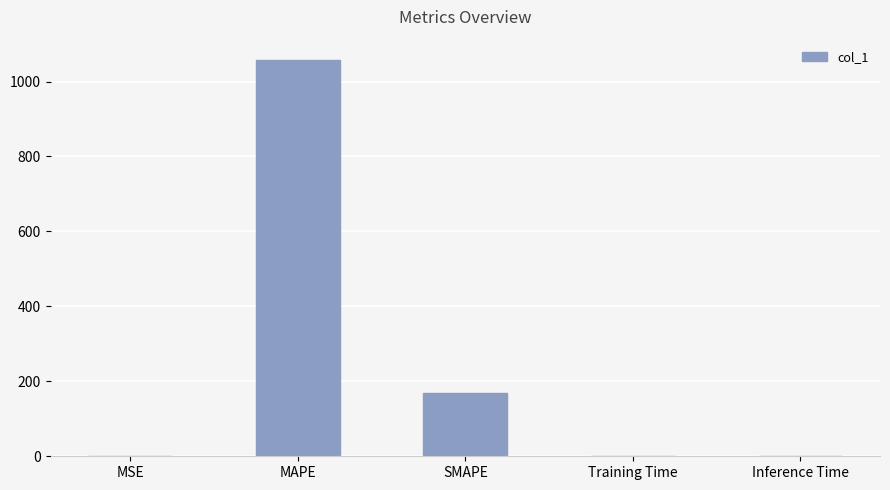

What is the change in value from MSE to Inference Time?

-0.5